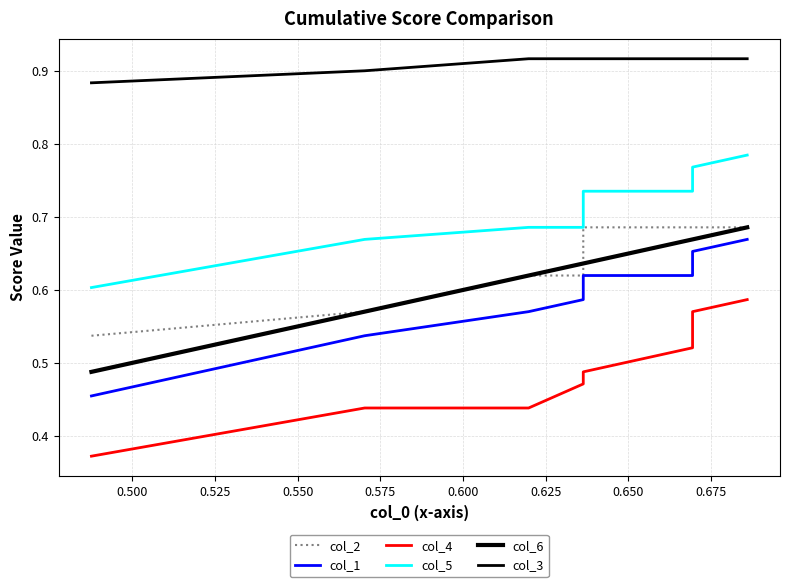

What is the value of the col_2 point at the 9th from the left?

0.7